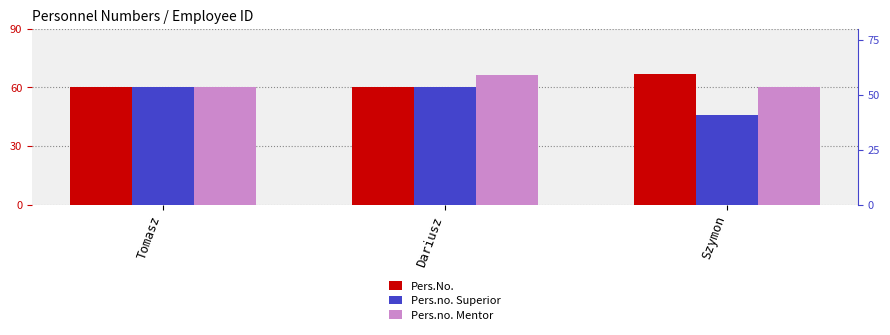

What is the greatest value displayed?

66.7